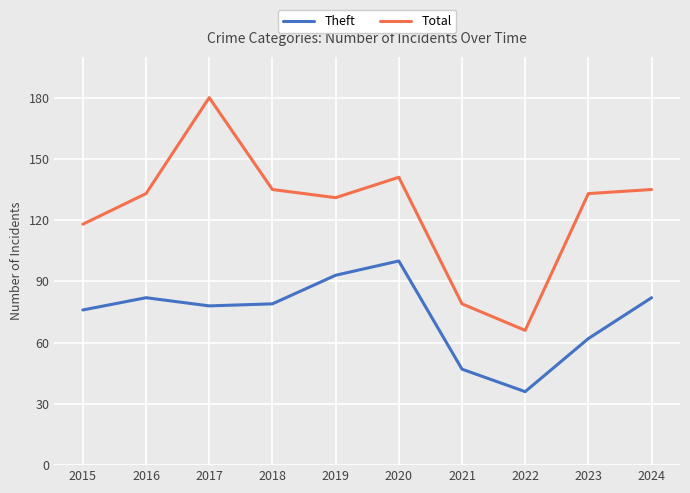

Reading left to right, list all the values displayed in this chart.

Theft: 2015=76	2016=82	2017=78	2018=79	2019=93	2020=100	2021=47	2022=36	2023=62	2024=82
Total: 2015=118	2016=133	2017=180	2018=135	2019=131	2020=141	2021=79	2022=66	2023=133	2024=135